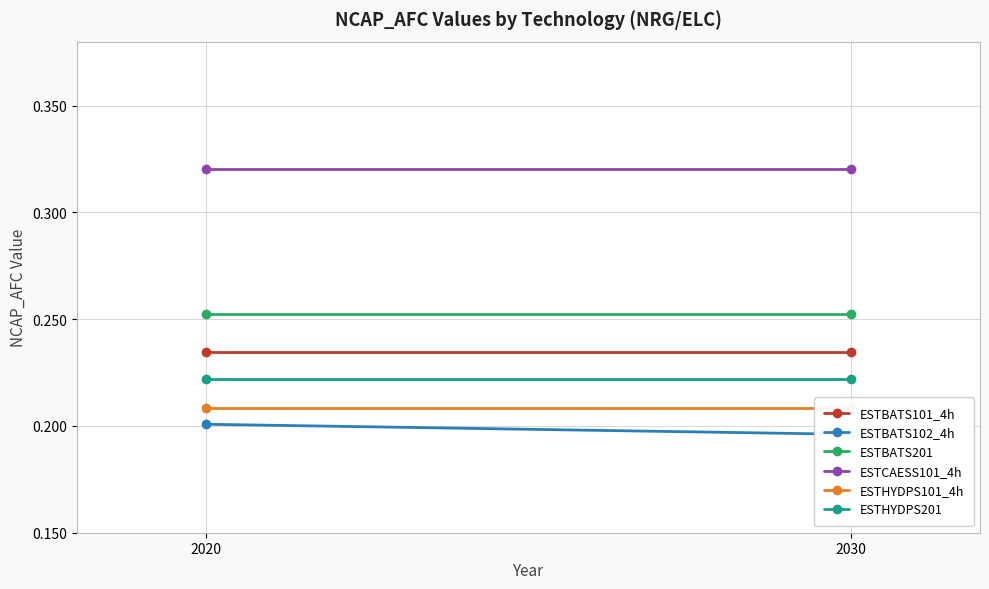

Is the value of ESTCAESS101_4h at 2020 greater than the value of ESTBATS102_4h at 2020?

Yes